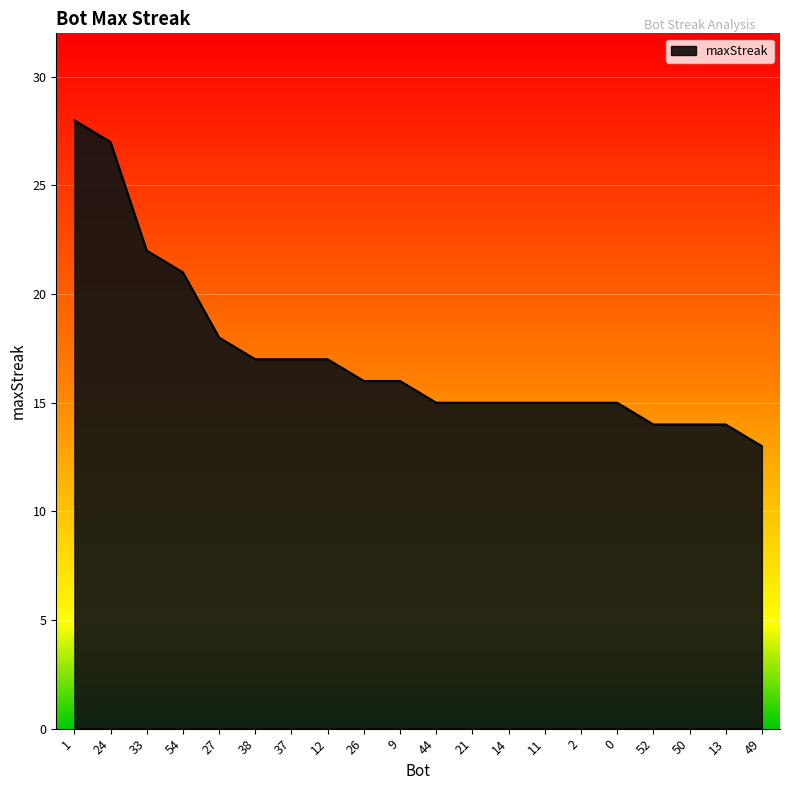

What position from the left is 24?

2